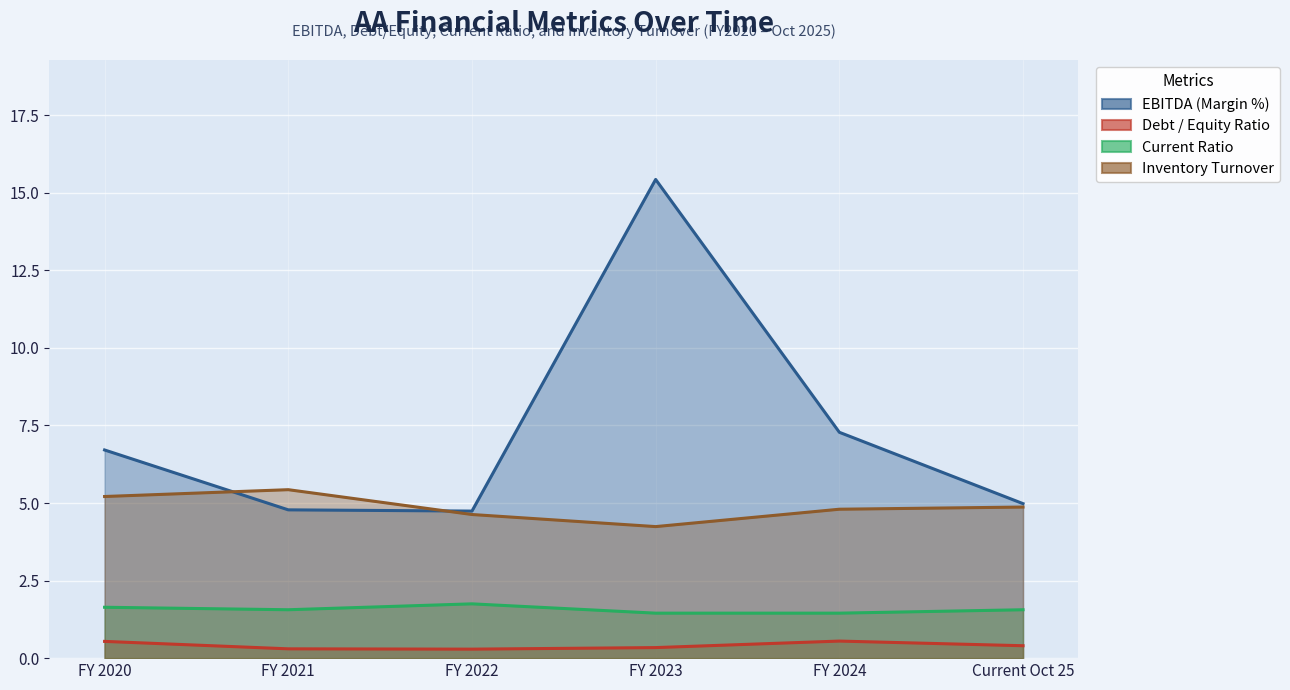

Does the chart display data point markers on the line(s)?

No